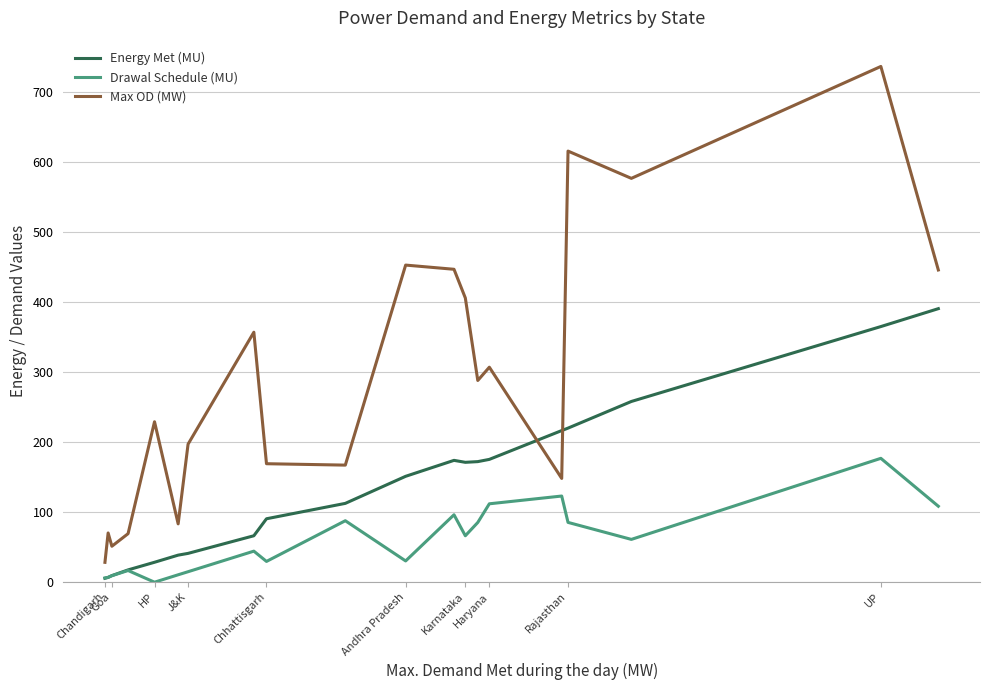

How many values in the Energy Met (MU) series are below 151?

10